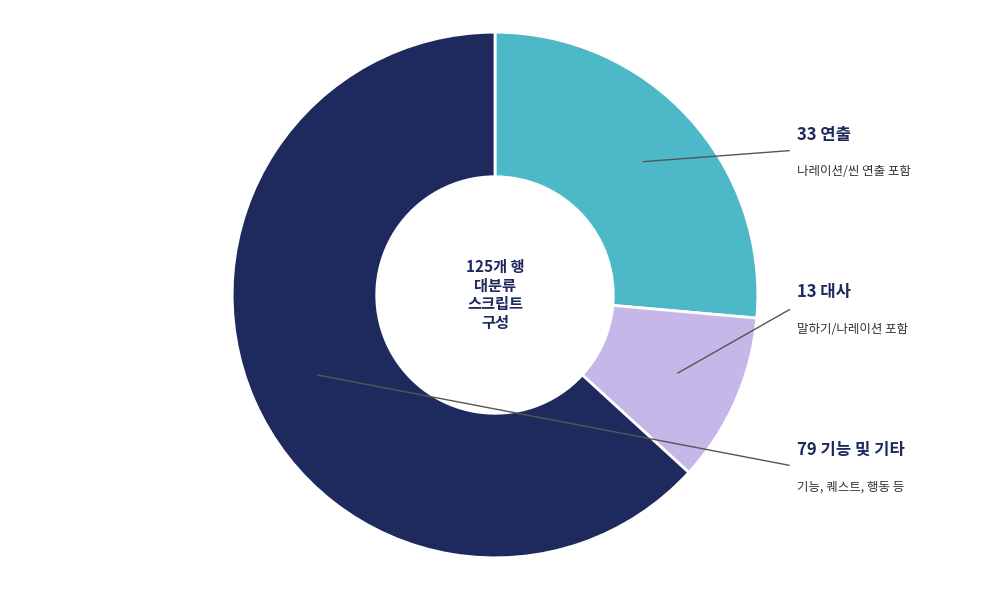

Is there a majority slice in this chart?

Yes